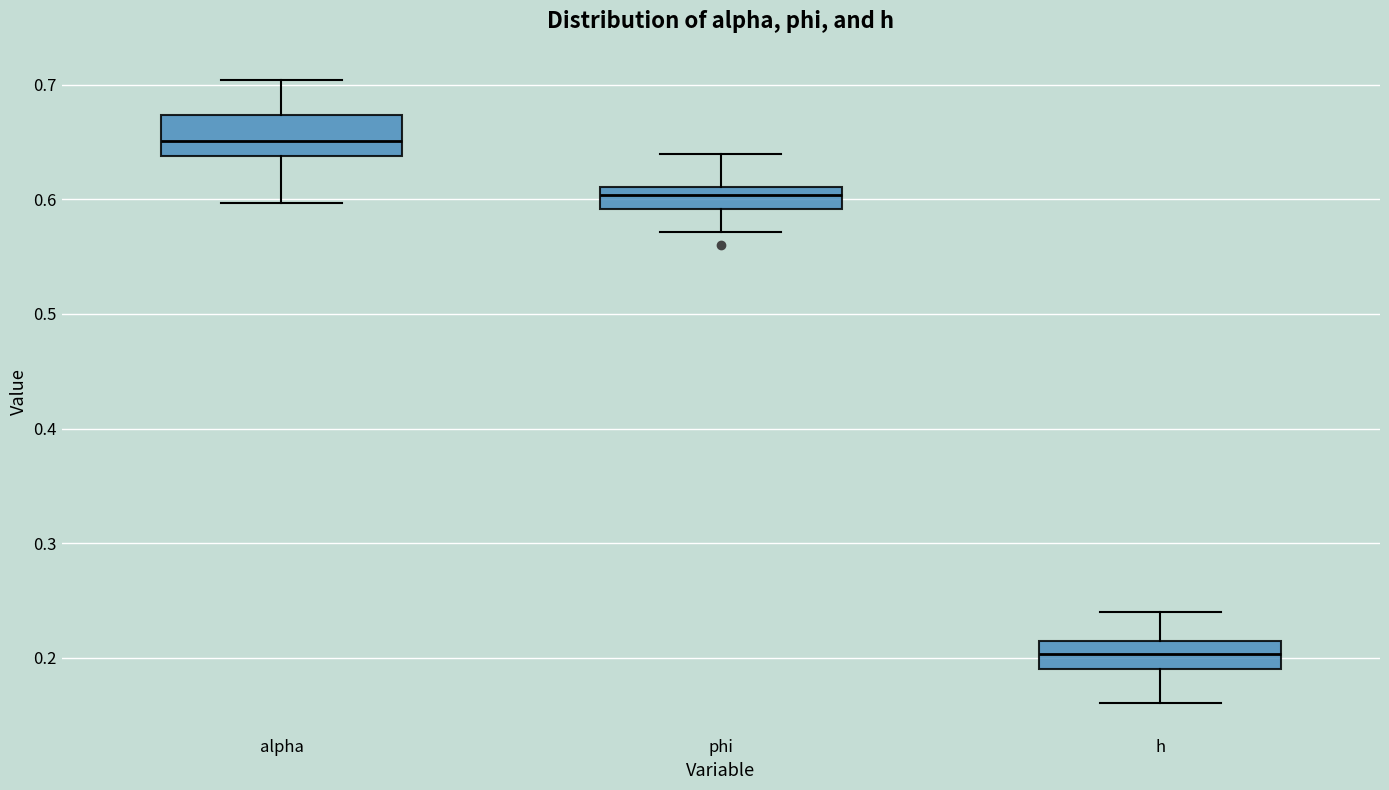

Reading left to right, read every box against the y-axis: the position of its median line, the range the box covers, and the ends of its whiskers. The values are not printed on the chart, so give them approximately, as read against the axis.

alpha: median 0.65, box 0.64 to 0.67, whiskers 0.60 to 0.70
phi: median 0.60, box 0.59 to 0.61, whiskers 0.57 to 0.64
h: median 0.20, box 0.19 to 0.21, whiskers 0.16 to 0.24